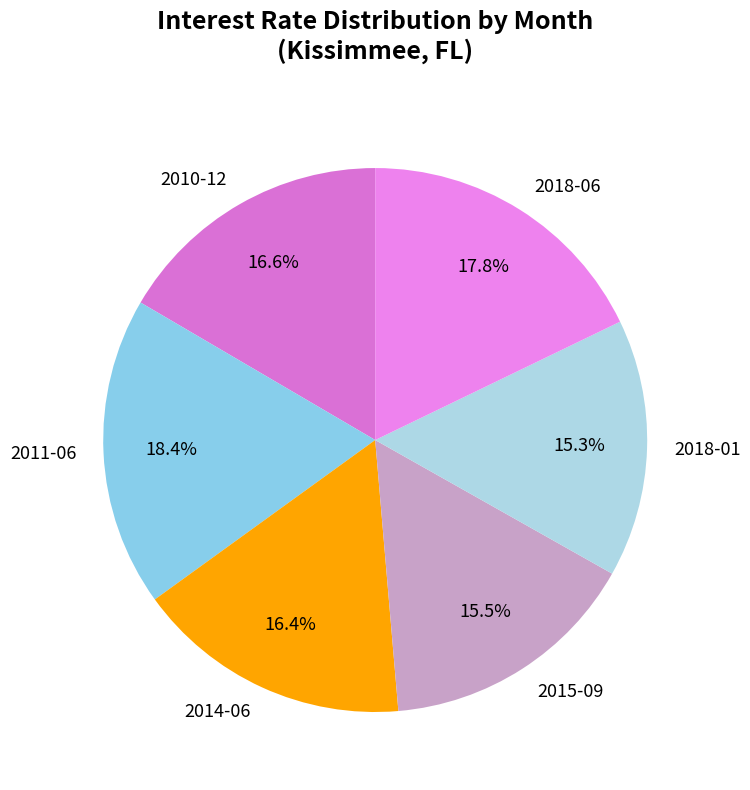

How many segments does this pie chart have?

6